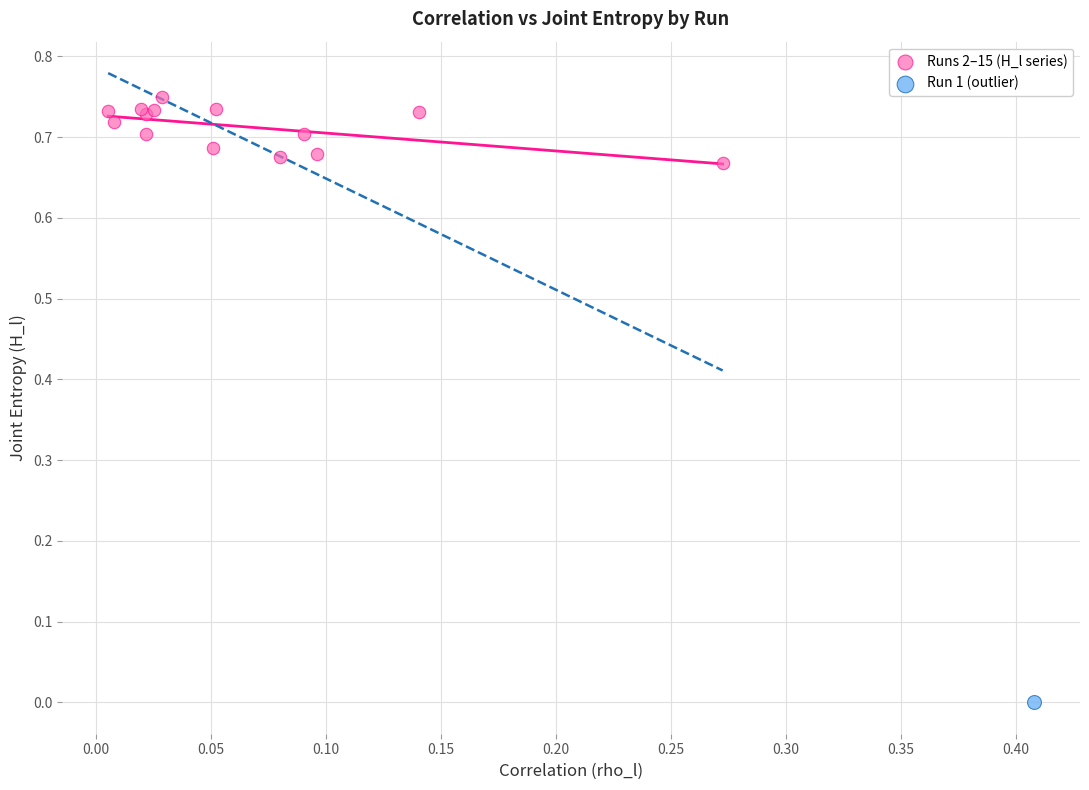

What are all the series names shown in the legend?

Runs 2–15 (H_l series), Run 1 (outlier)